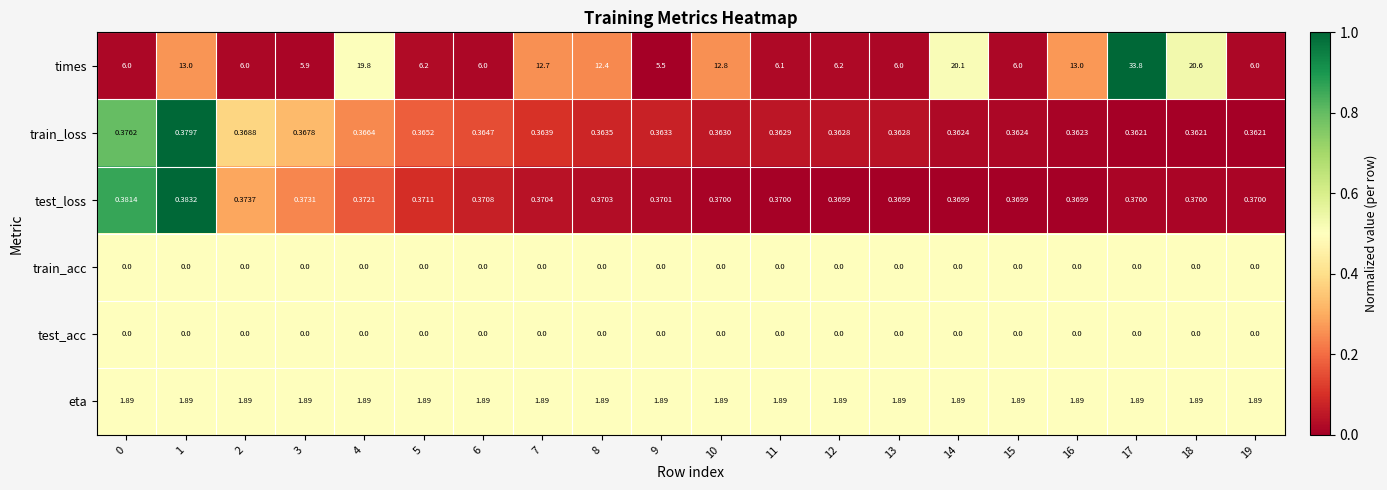

What is the difference between the highest and lowest values at 4?

19.8